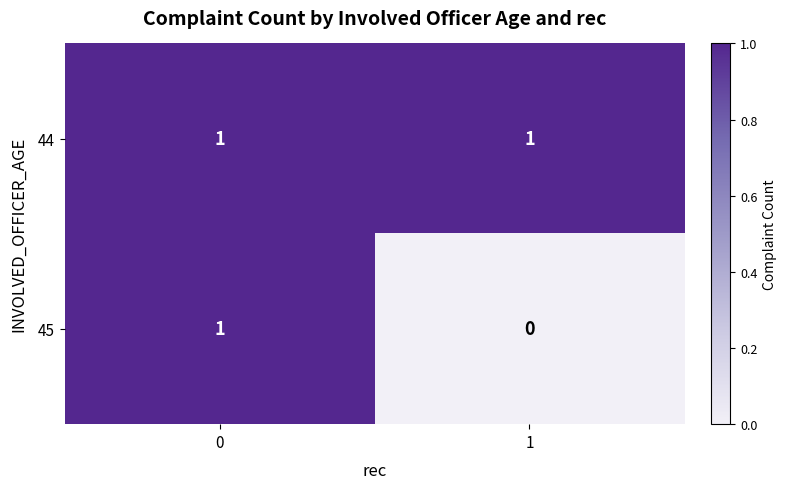

Is it true that 45 equals 0 at 0?

False